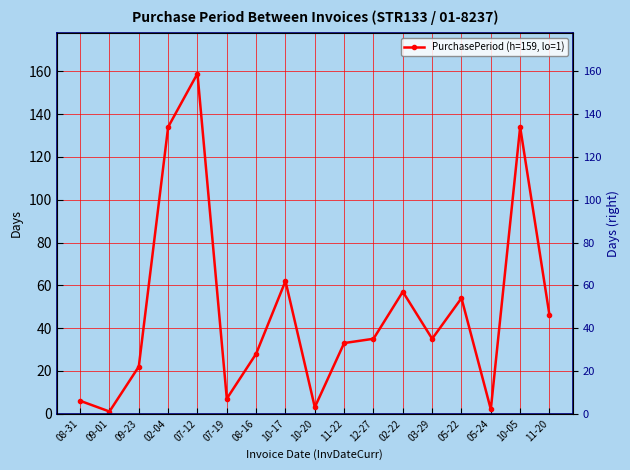

Count the number of data series in this chart.

1